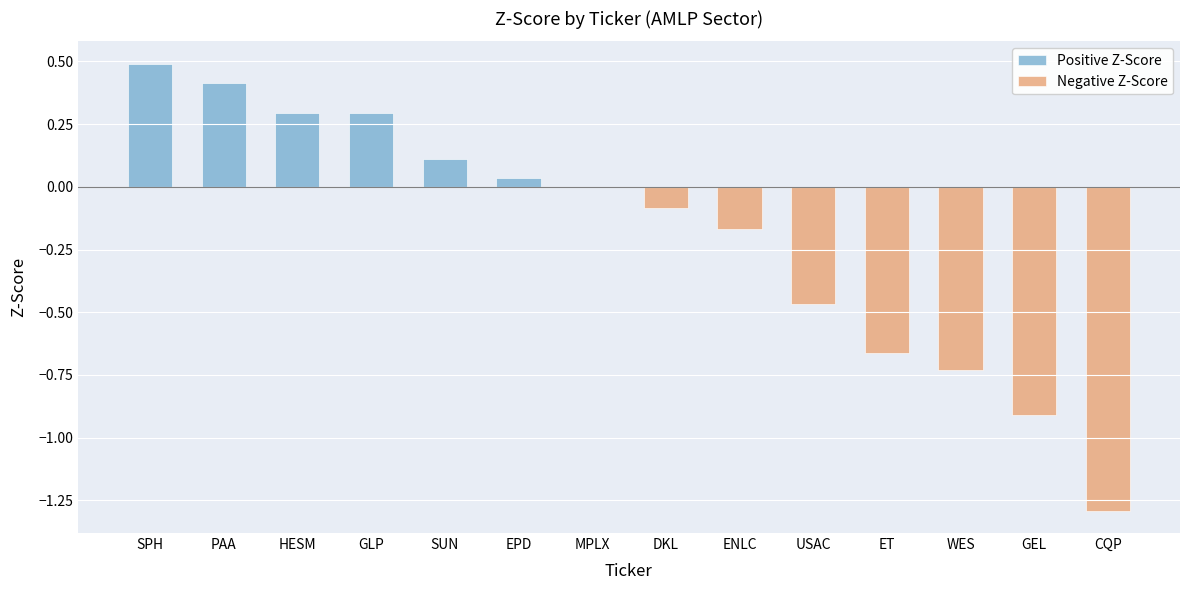

List the labels in order of value, largest first.

SPH, PAA, HESM, GLP, SUN, EPD, MPLX, DKL, ENLC, USAC, ET, WES, GEL, CQP